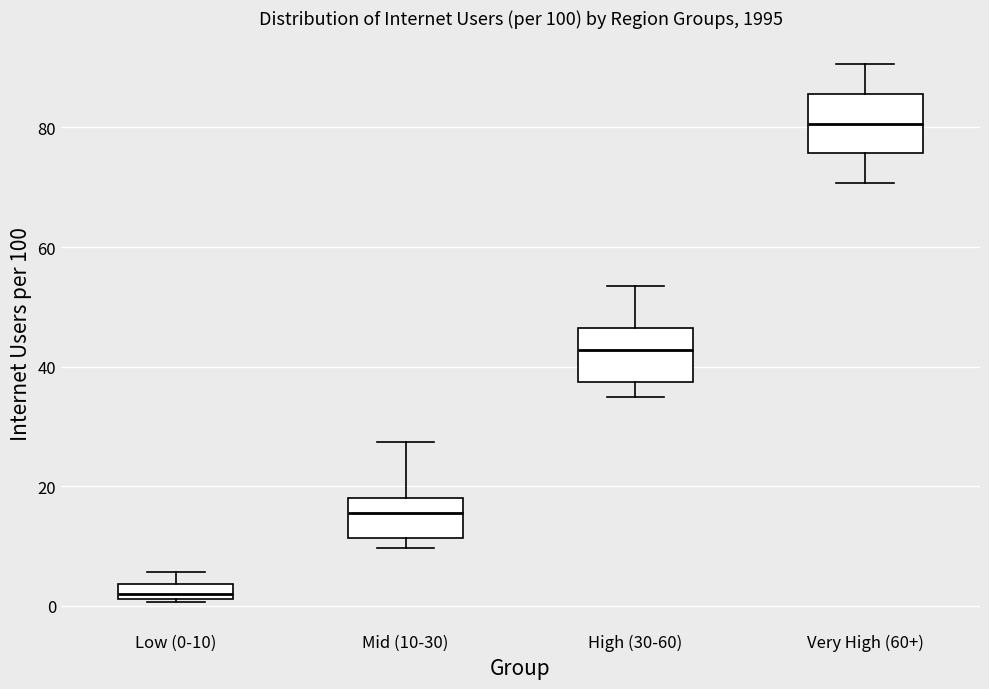

Which box has the lowest median line?

Low (0-10)